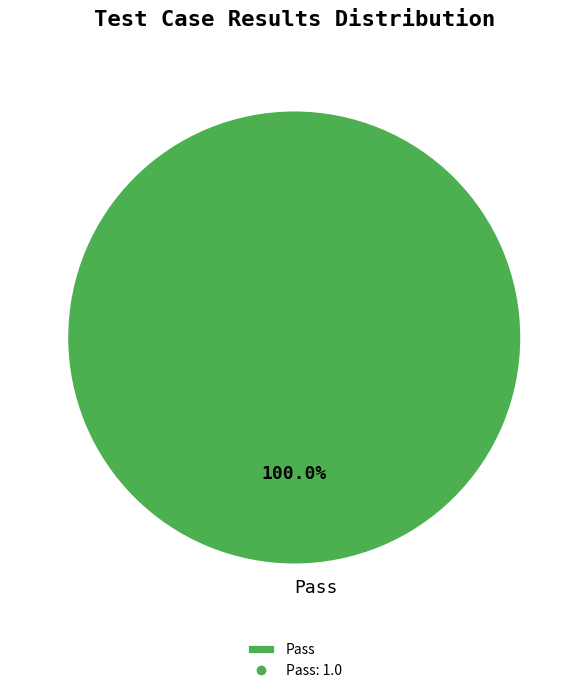

Is there any slice that represents more than half of the pie?

Yes